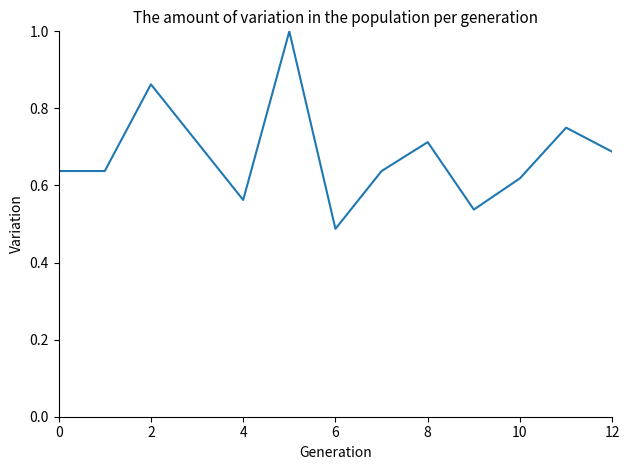

What is the greatest value displayed?

1.0